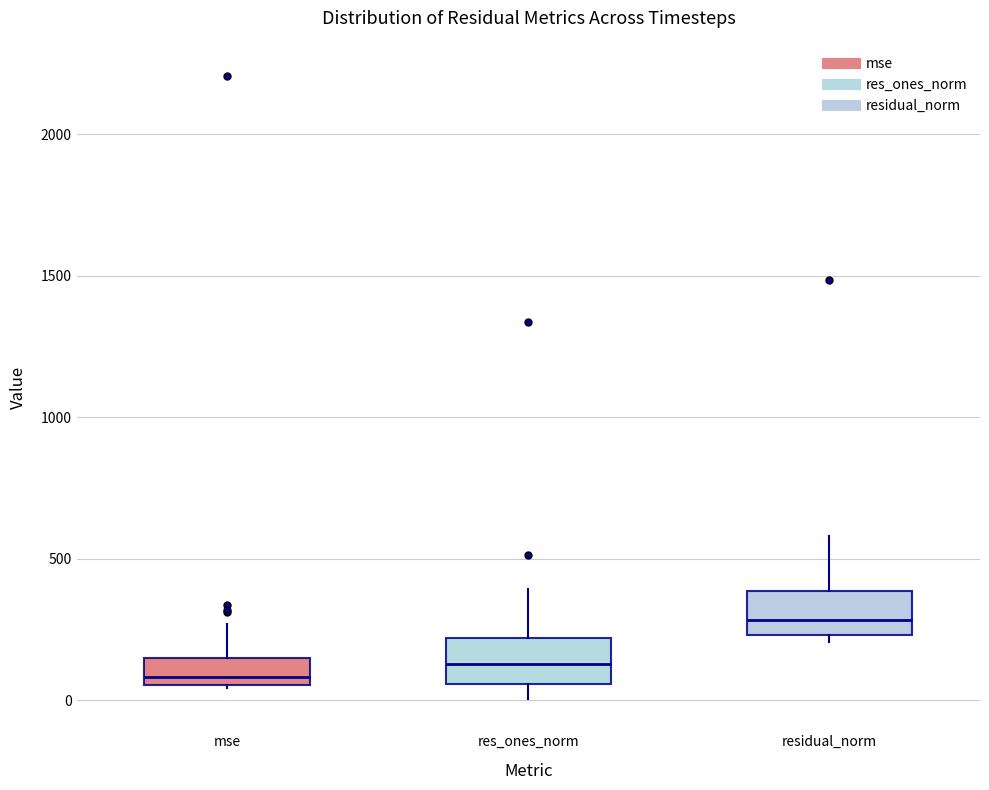

Where does the median line of the box for residual_norm sit on the y-axis? The values are not printed on the chart, so give them approximately, as read against the axis.

300